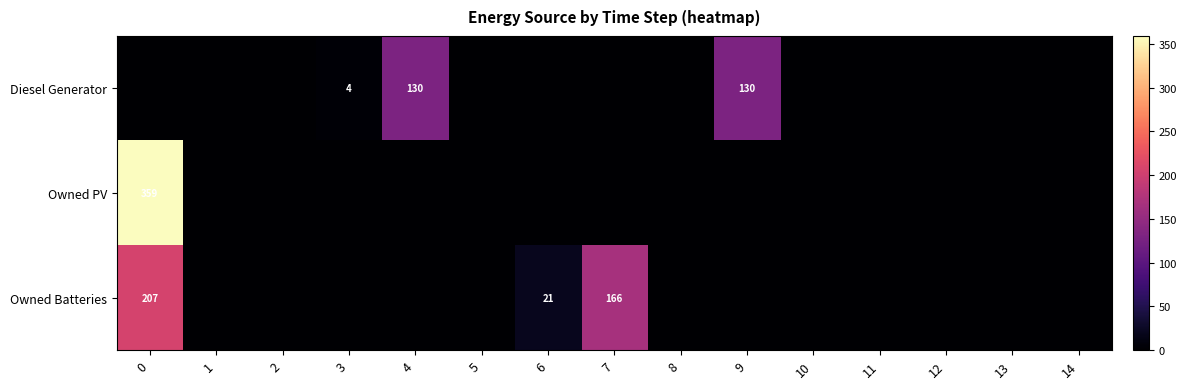

Is it true that Owned Batteries equals 13 at 6?

False